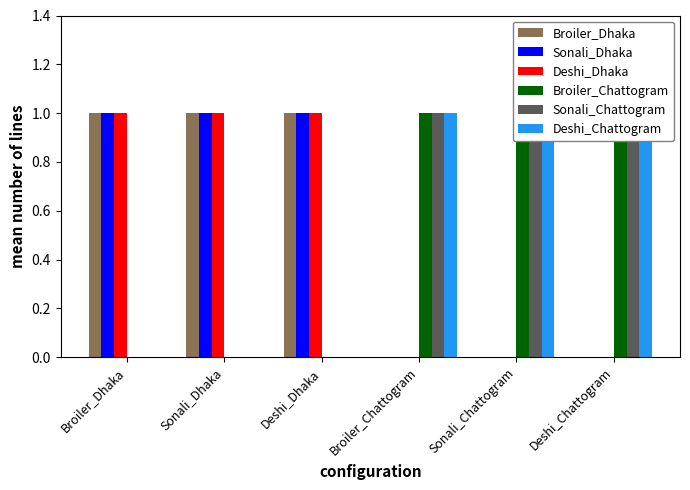

Which category has the highest value in the Broiler_Dhaka series?

Broiler_Dhaka